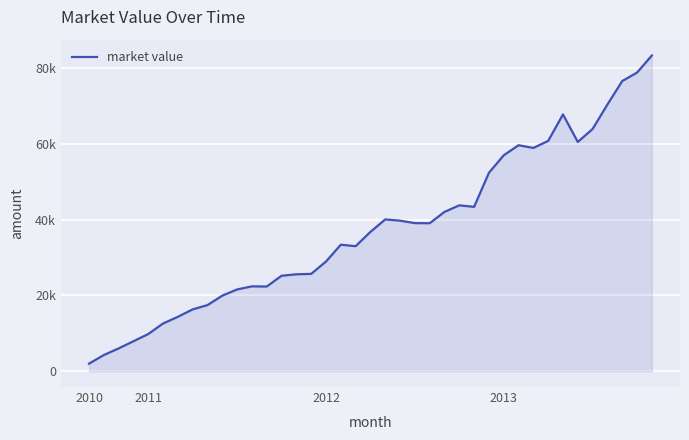

Does the chart have visible grid lines?

Yes